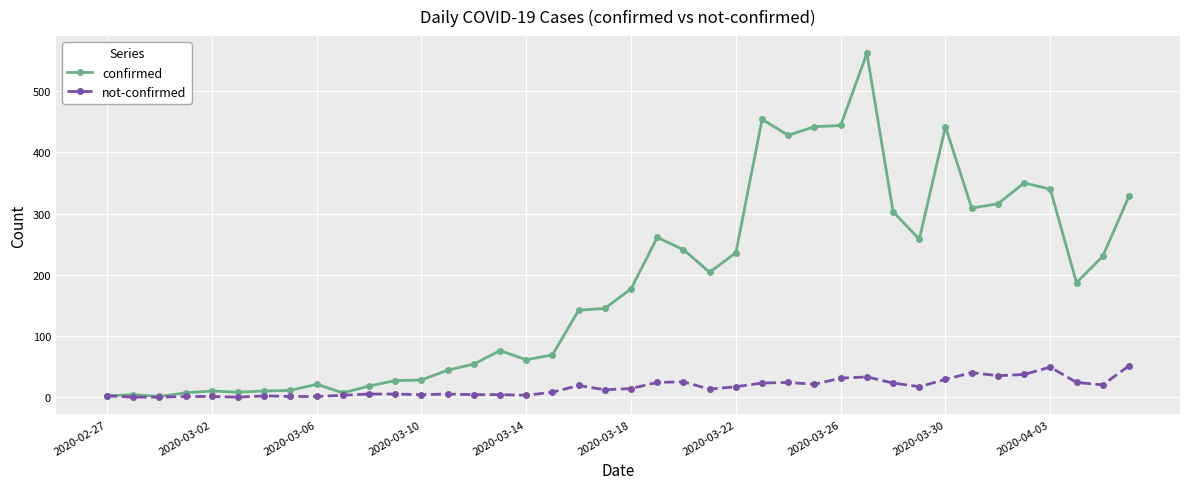

At how many categories does at least one series exceed 192?

18